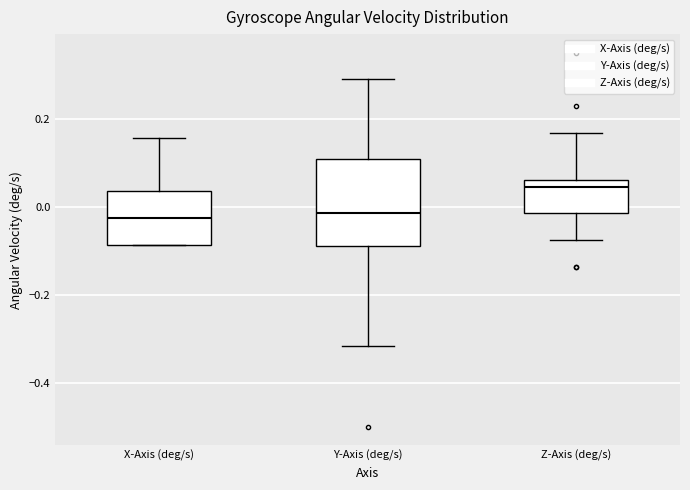

Reading left to right, transcribe this box plot: for each box, give where its median line is, the range the box spans, and where its two whiskers end, as read against the y-axis. The values are not printed on the chart, so give them approximately, as read against the axis.

X-Axis (deg/s): median -0.02, box -0.08 to 0.04, whiskers -0.08 to 0.16
Y-Axis (deg/s): median -0.02, box -0.08 to 0.10, whiskers -0.32 to 0.30
Z-Axis (deg/s): median 0.04, box -0.02 to 0.06, whiskers -0.08 to 0.16